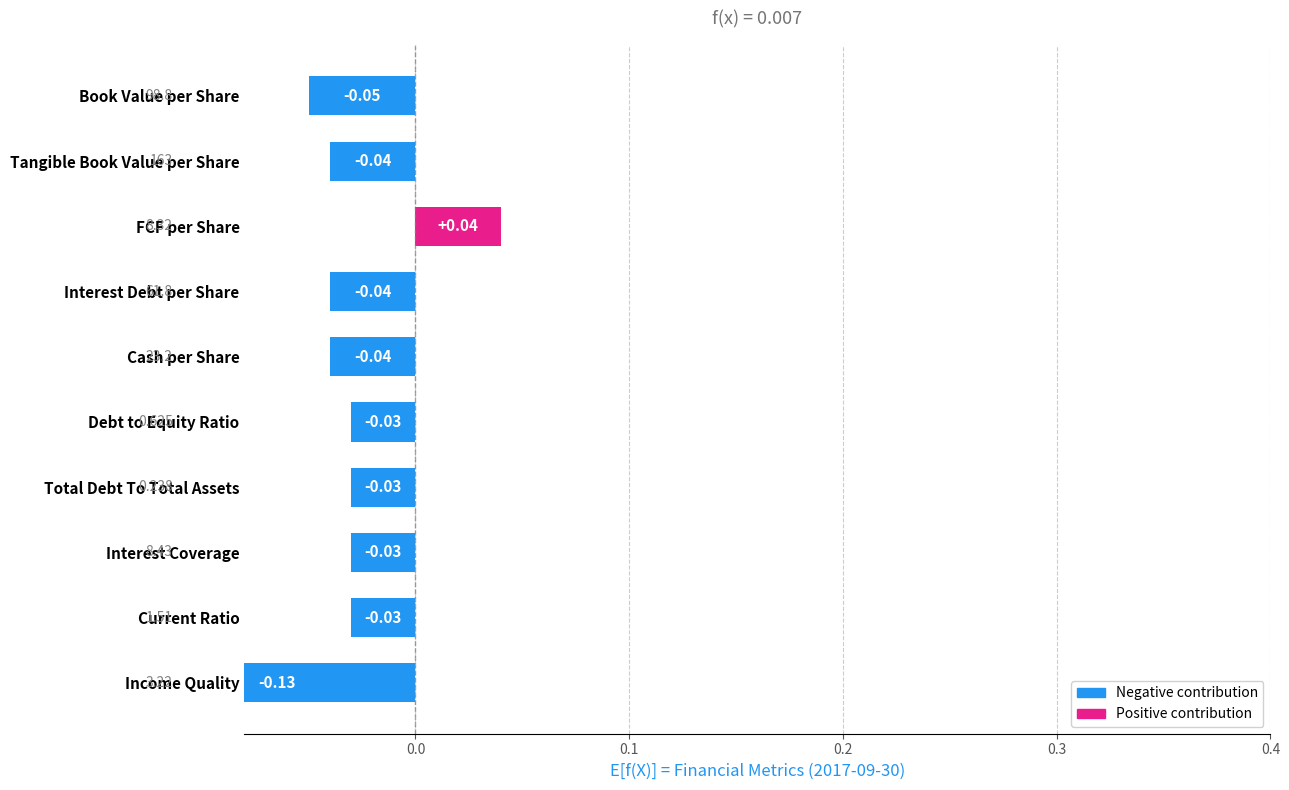

Is it true that the value at Cash per Share is -0.0?

True